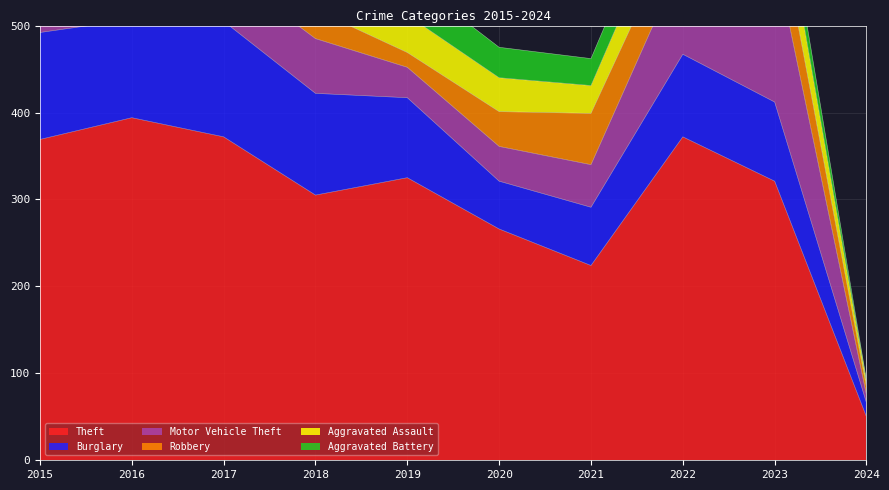

What are all the series names shown in the legend?

Theft, Burglary, Motor Vehicle Theft, Robbery, Aggravated Assault, Aggravated Battery